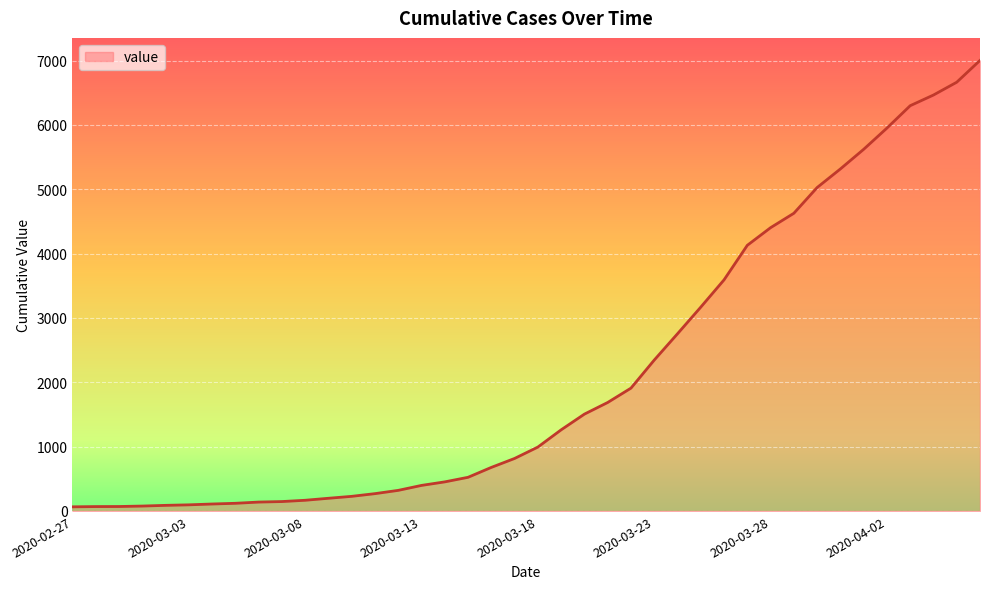

What is the greatest value displayed?

7003